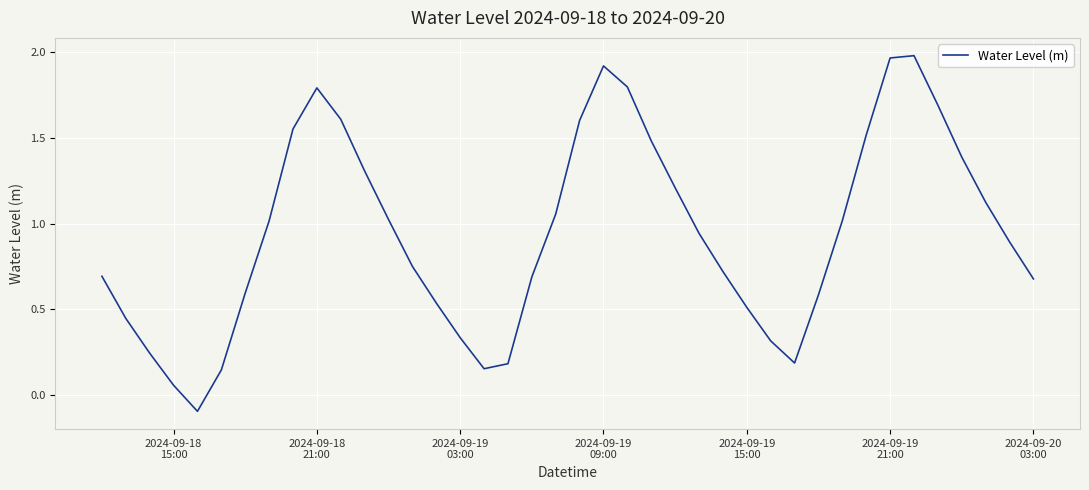

What is the difference between the maximum and minimum values?

2.1